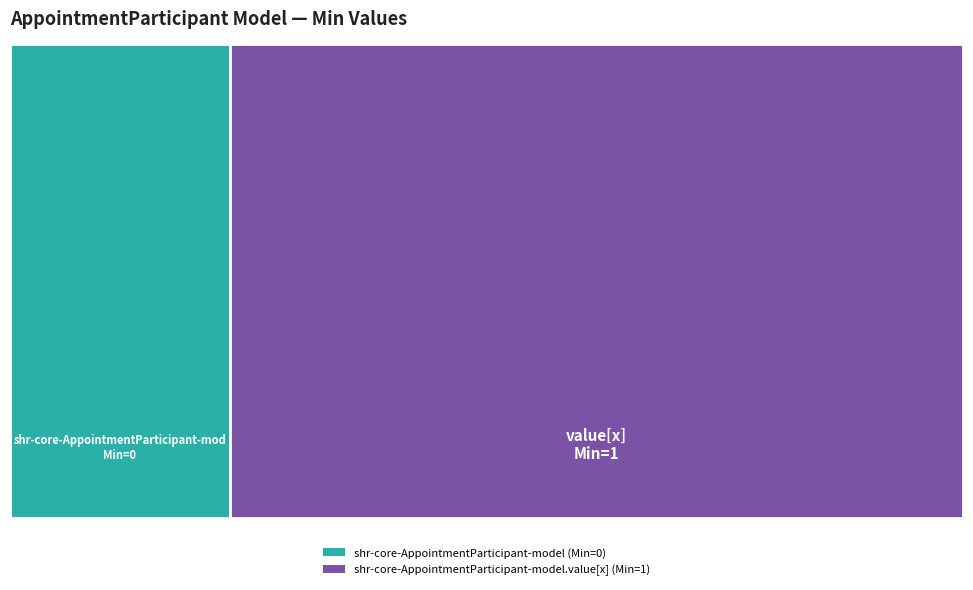

To the nearest percent, what is the difference between the largest and smallest slice percentages?

100%